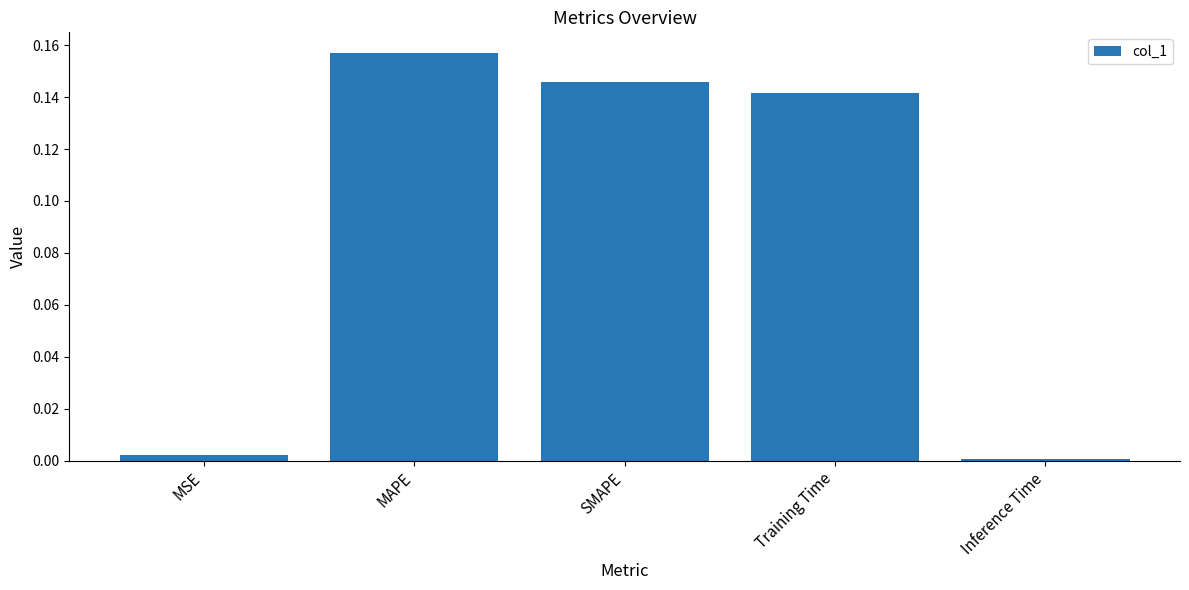

How many data points does each series have?

5